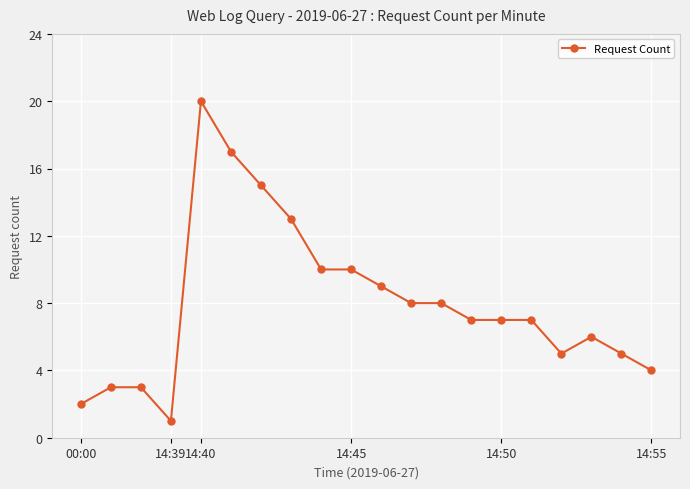

What is the sum of all values?

160